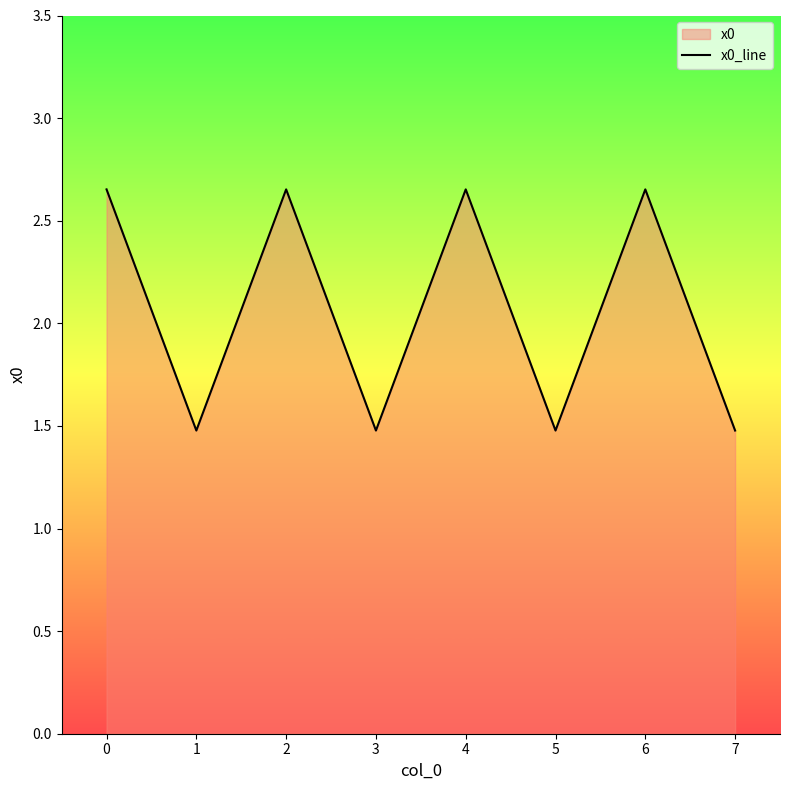

Count the values in the range 1 to 2.

4